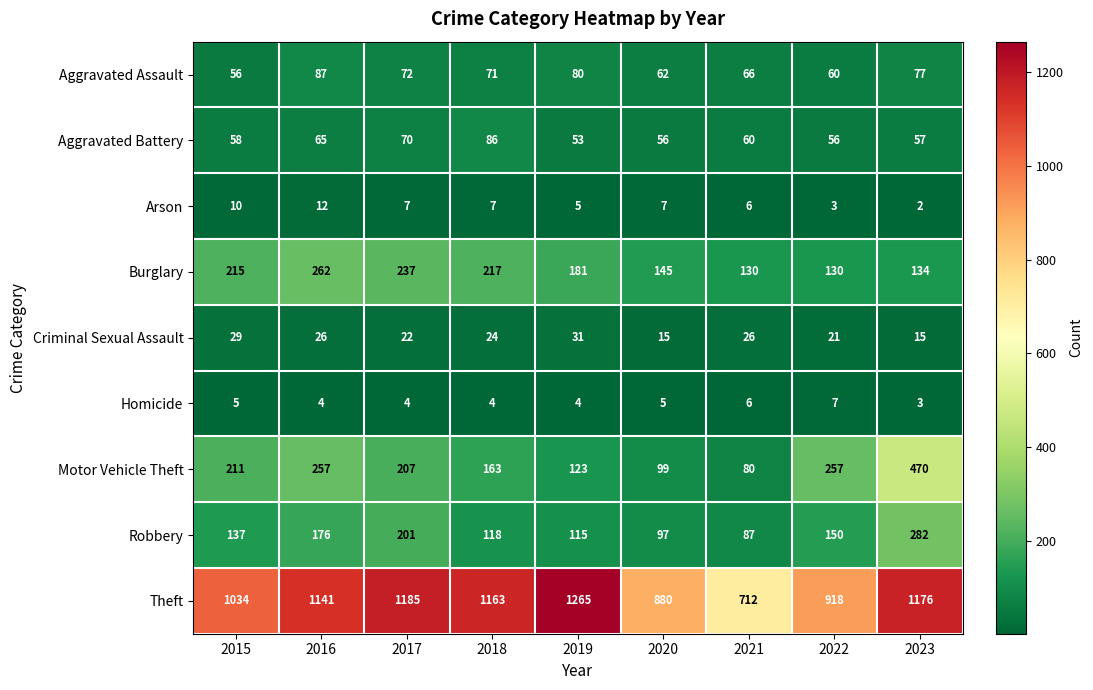

Which series has the largest total across all categories?

Theft